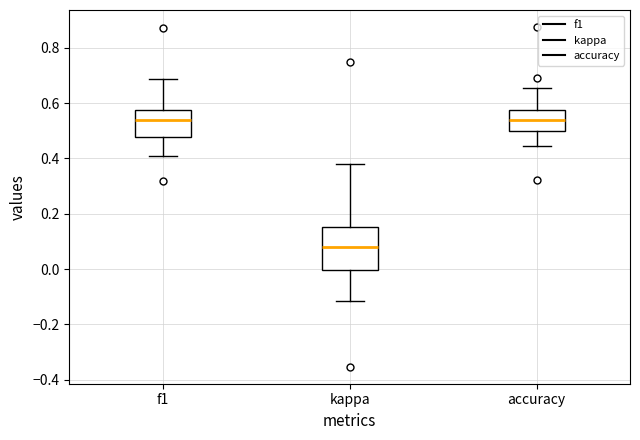

Which box is the tallest, from its lower edge to its upper edge?

kappa